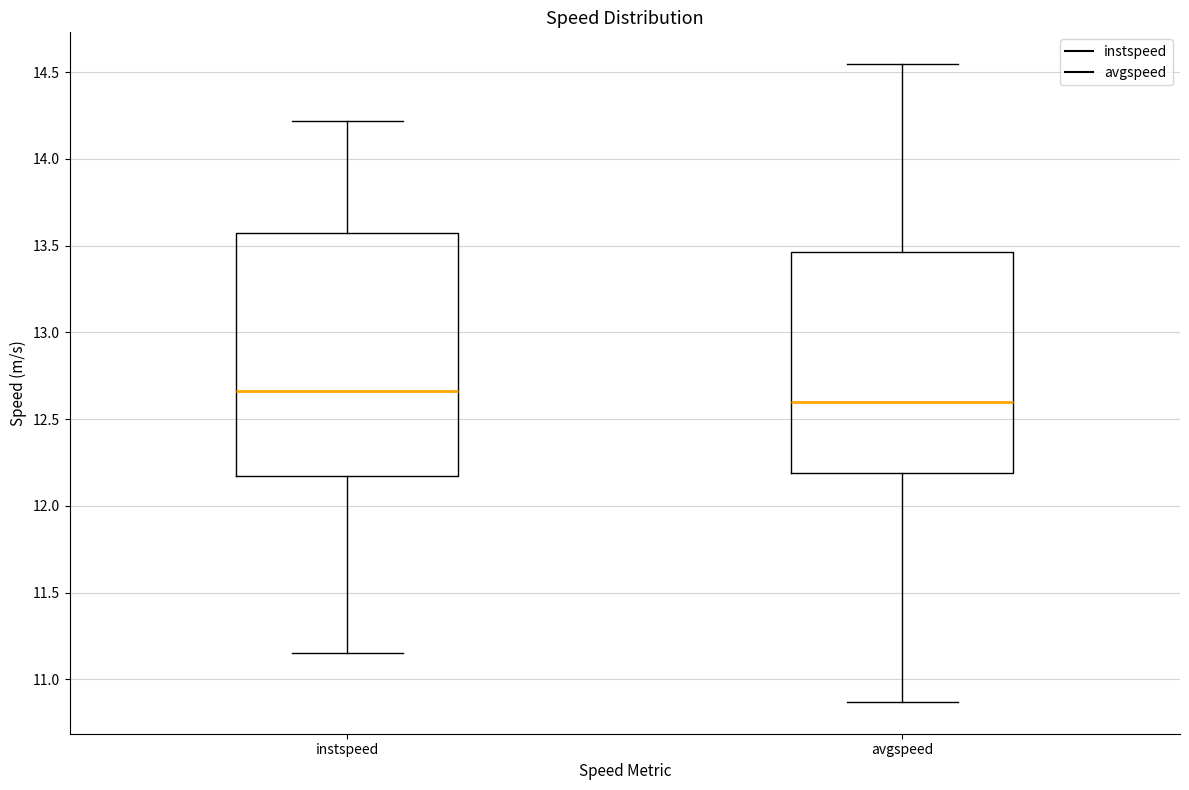

Reading left to right, read every box against the y-axis: the position of its median line, the range the box covers, and the ends of its whiskers. The values are not printed on the chart, so give them approximately, as read against the axis.

instspeed: median 12.65, box 12.15 to 13.55, whiskers 11.15 to 14.20
avgspeed: median 12.60, box 12.20 to 13.45, whiskers 10.85 to 14.55